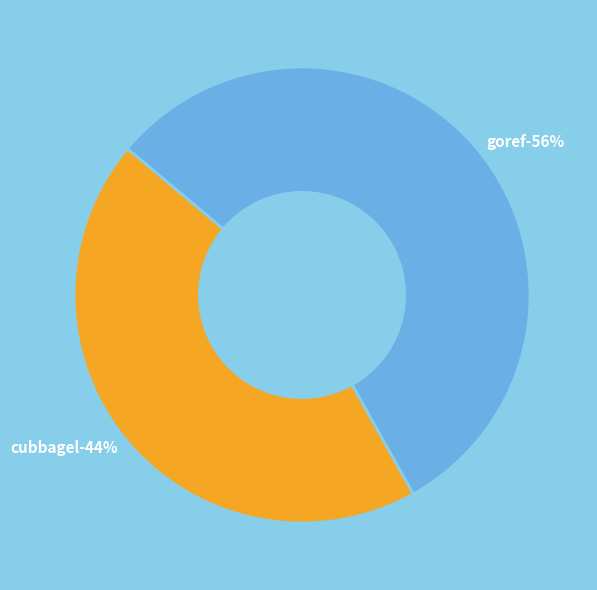

Combined, do goref and cubbagel account for over 50%?

Yes